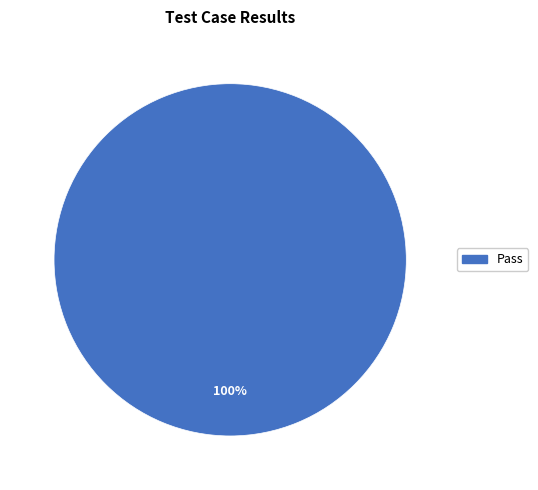

Does any single category account for the majority?

Yes